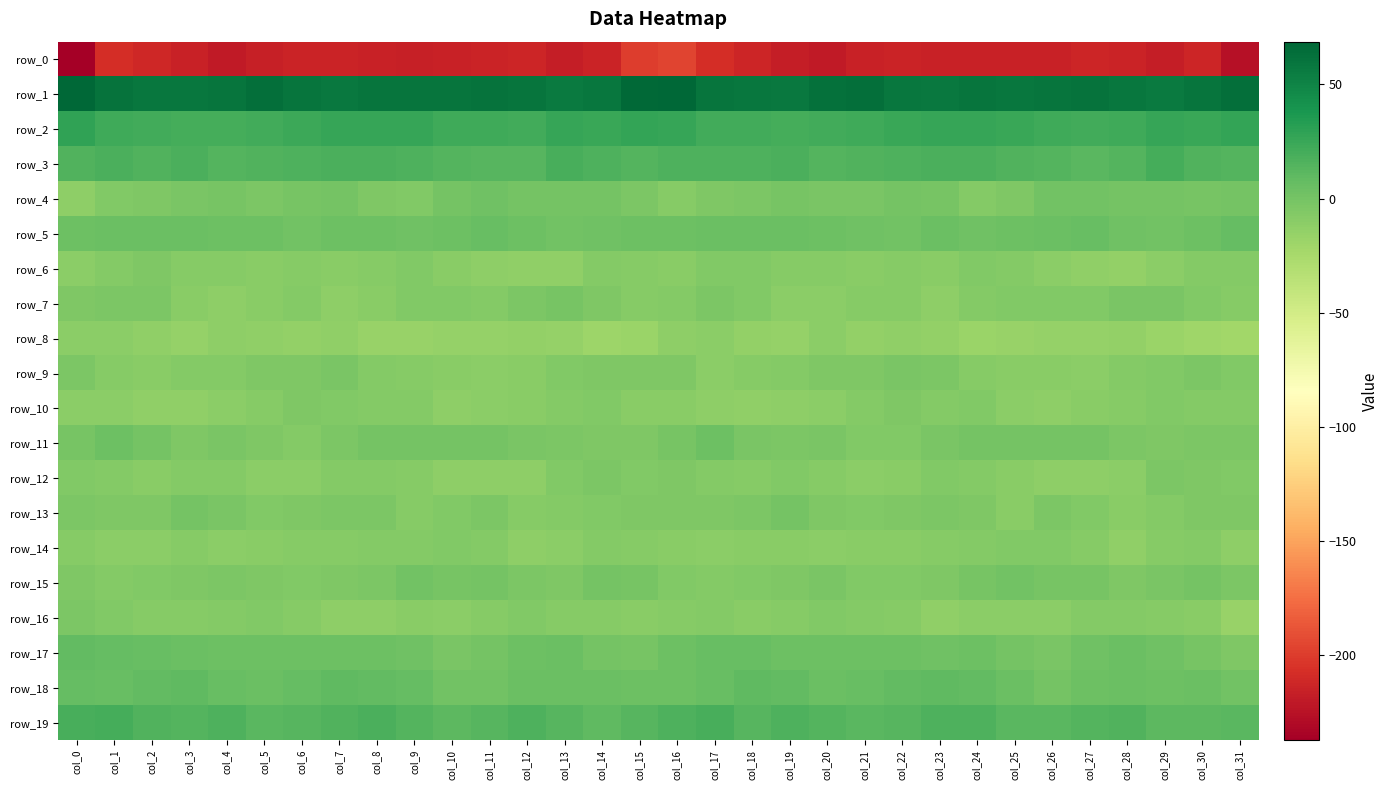

At which category does the chart reach its peak across all series?

col_0